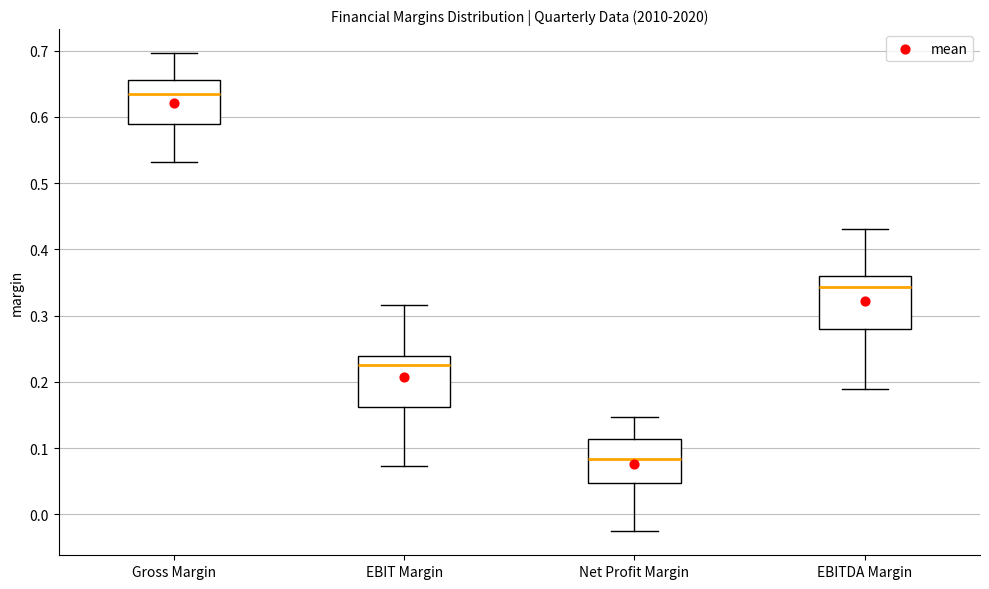

Reading left to right, read every box against the y-axis: the position of its median line, the range the box covers, and the ends of its whiskers. The values are not printed on the chart, so give them approximately, as read against the axis.

Gross Margin: median 0.63, box 0.59 to 0.66, whiskers 0.53 to 0.70
EBIT Margin: median 0.23, box 0.16 to 0.24, whiskers 0.07 to 0.32
Net Profit Margin: median 0.08, box 0.05 to 0.11, whiskers -0.03 to 0.15
EBITDA Margin: median 0.34, box 0.28 to 0.36, whiskers 0.19 to 0.43